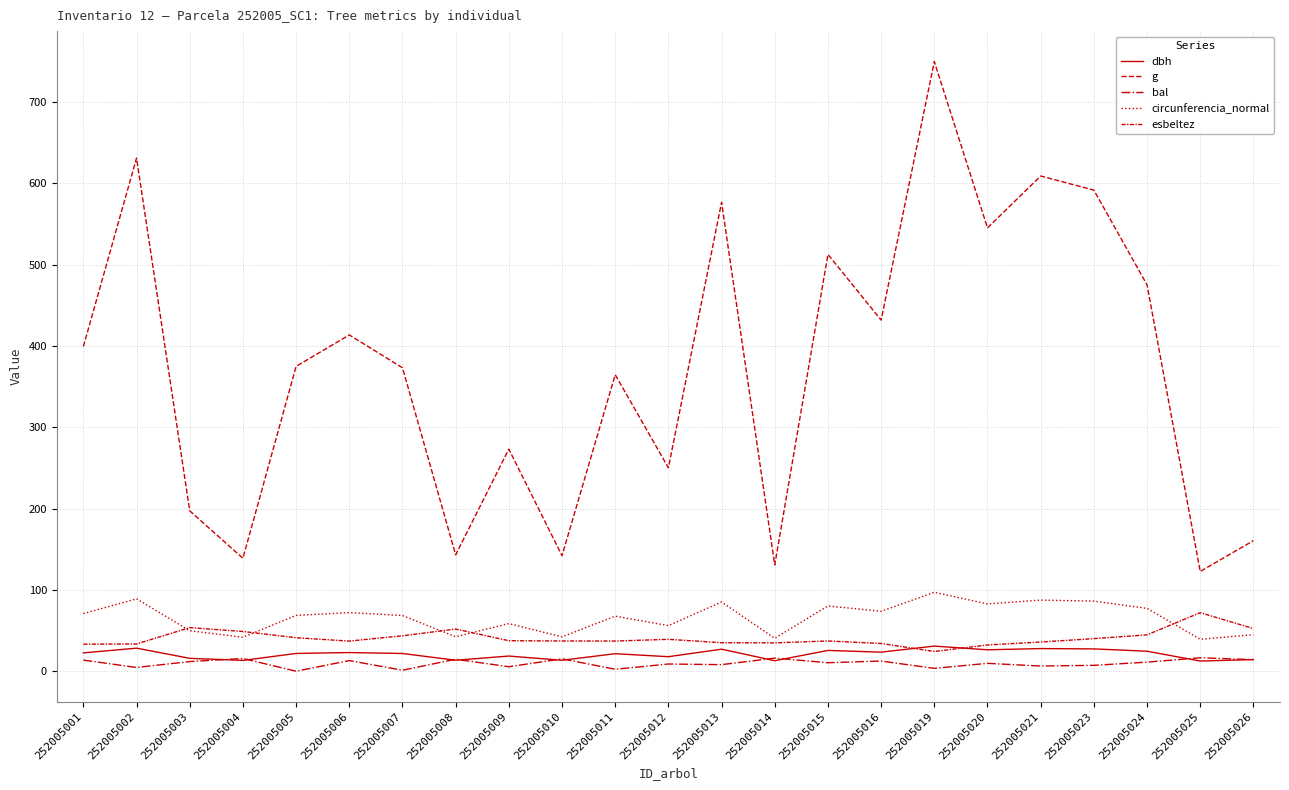

What value does the g series have at 252005025?

122.7